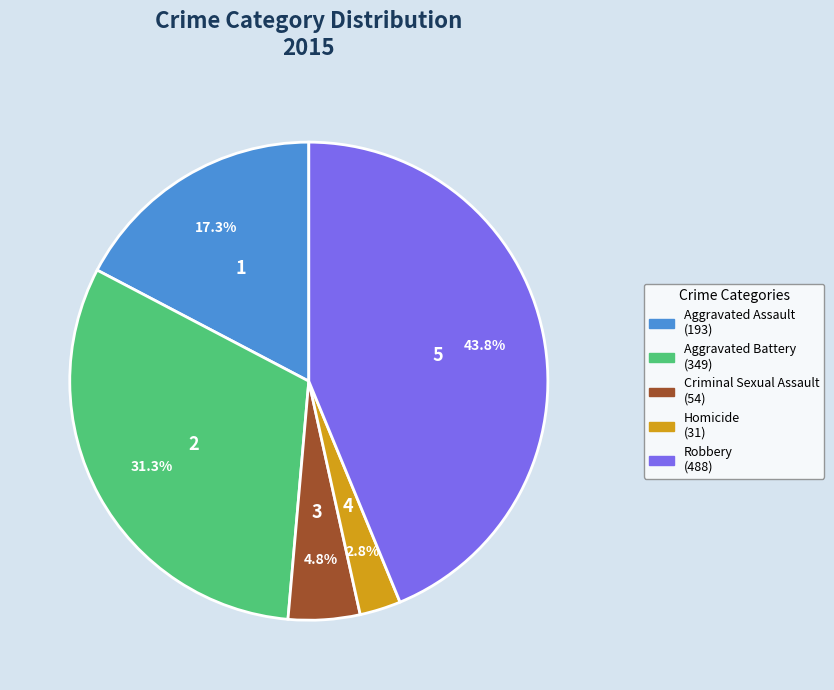

Is there a majority slice in this chart?

No